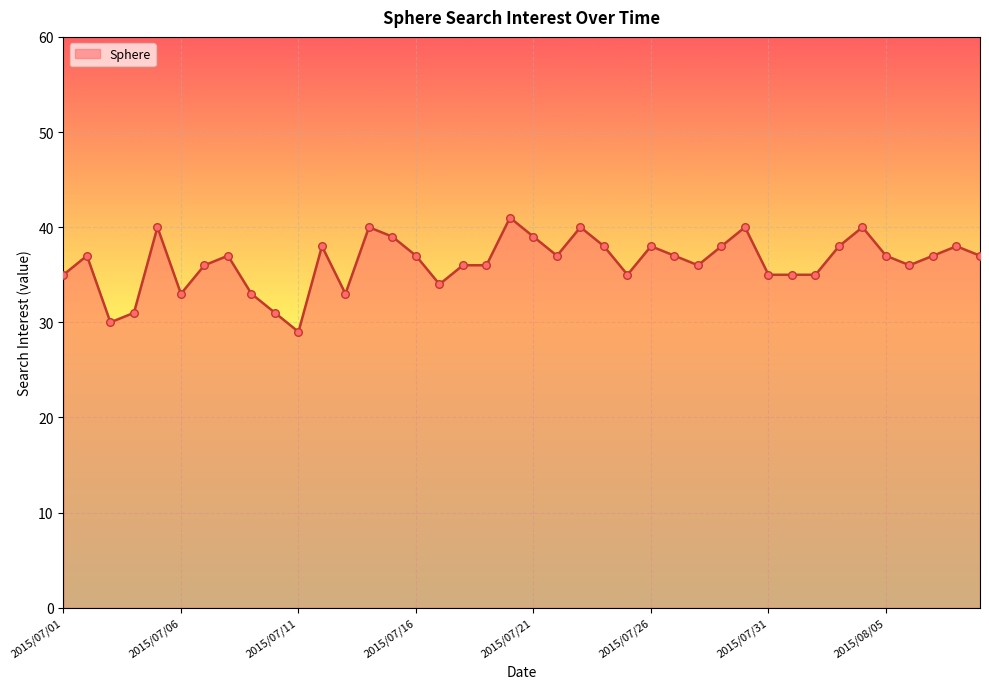

What is the difference between the maximum and minimum values?

12